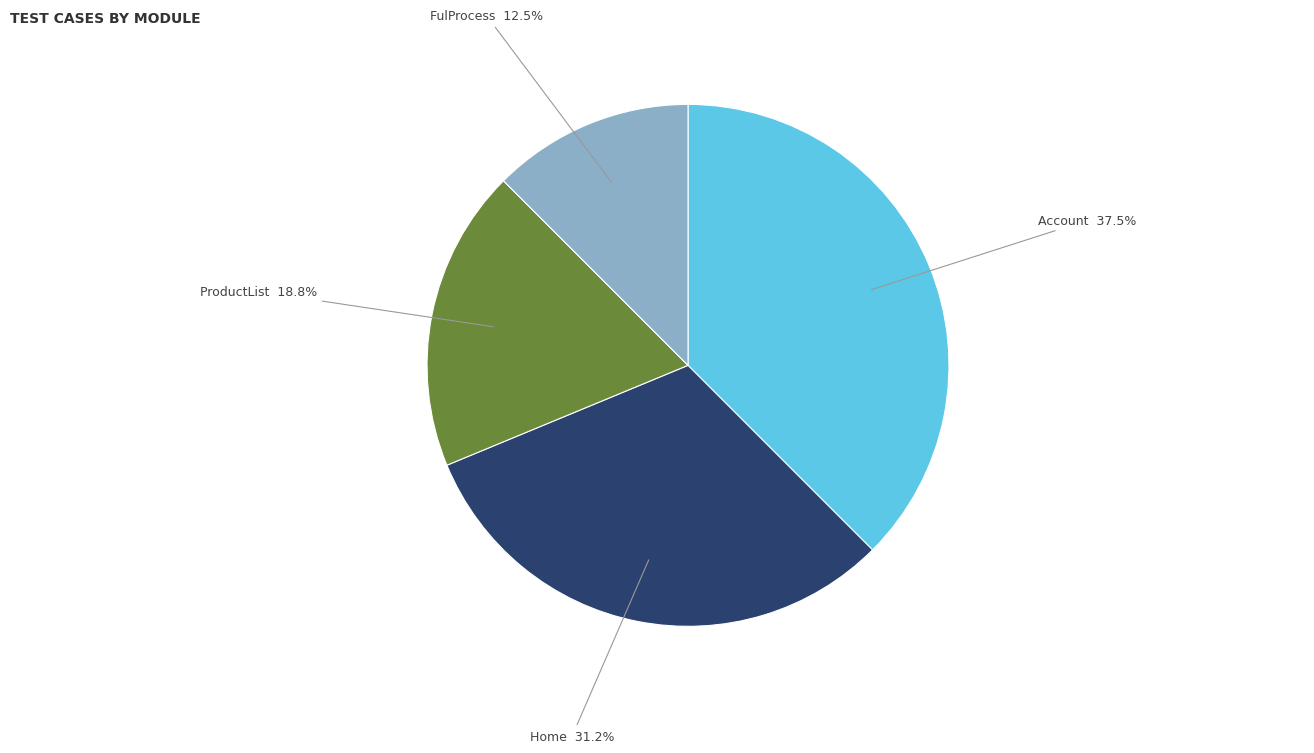

Is there a majority slice in this chart?

No